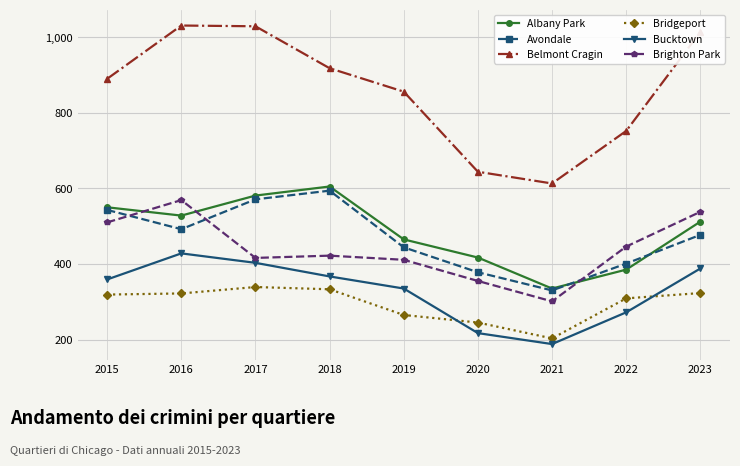

At how many categories does at least one series exceed 664?

7